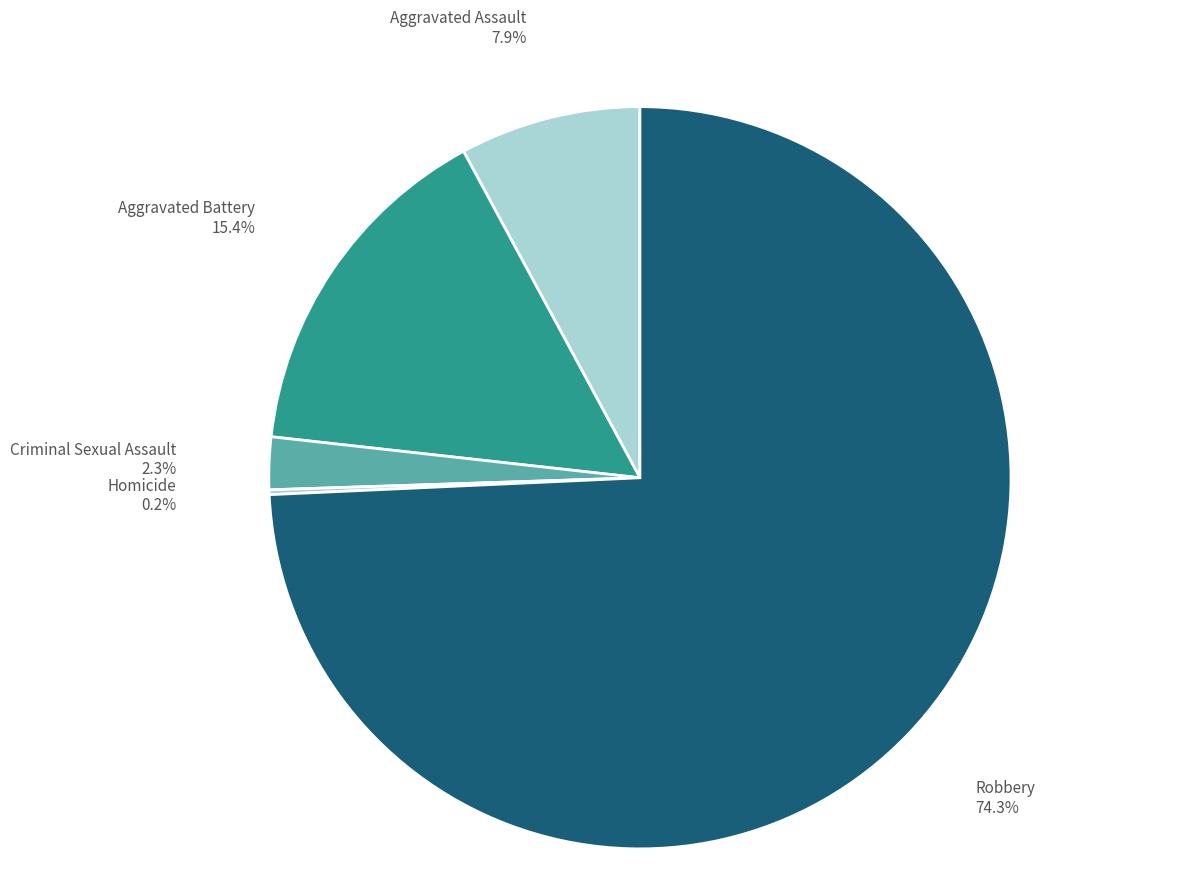

Which category has the biggest portion of the pie?

Robbery